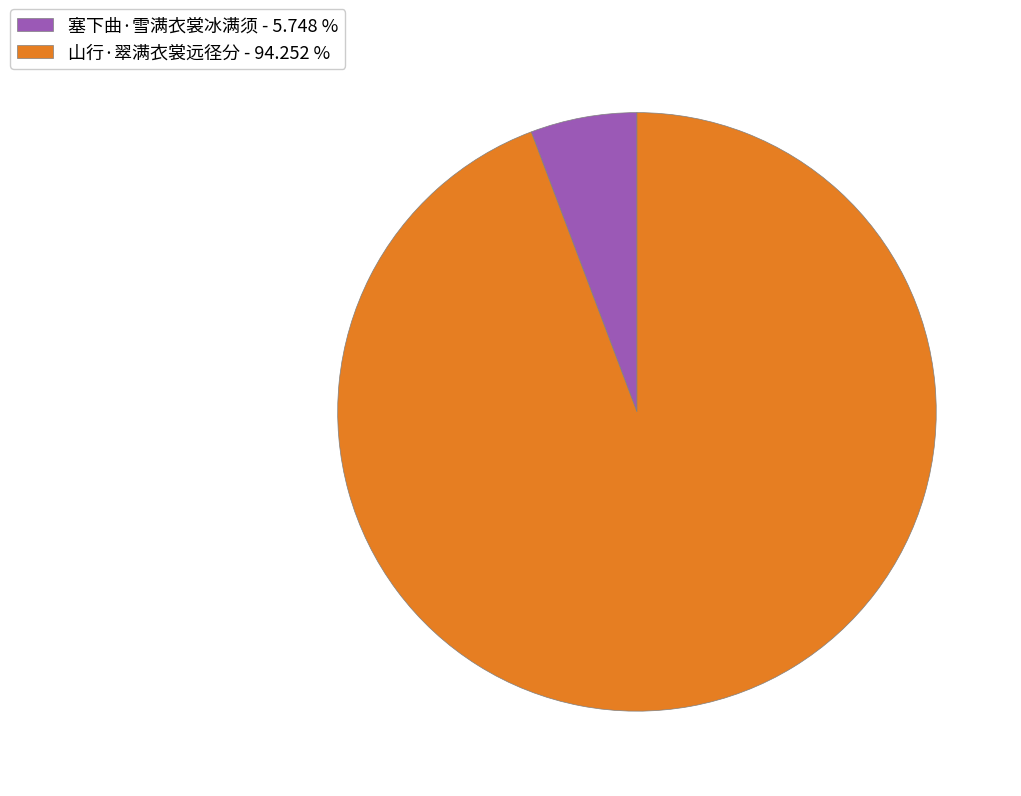

What is the ratio of the value at 山行·翠满衣裳远径分 to the value at 塞下曲·雪满衣裳冰满须?

16.4